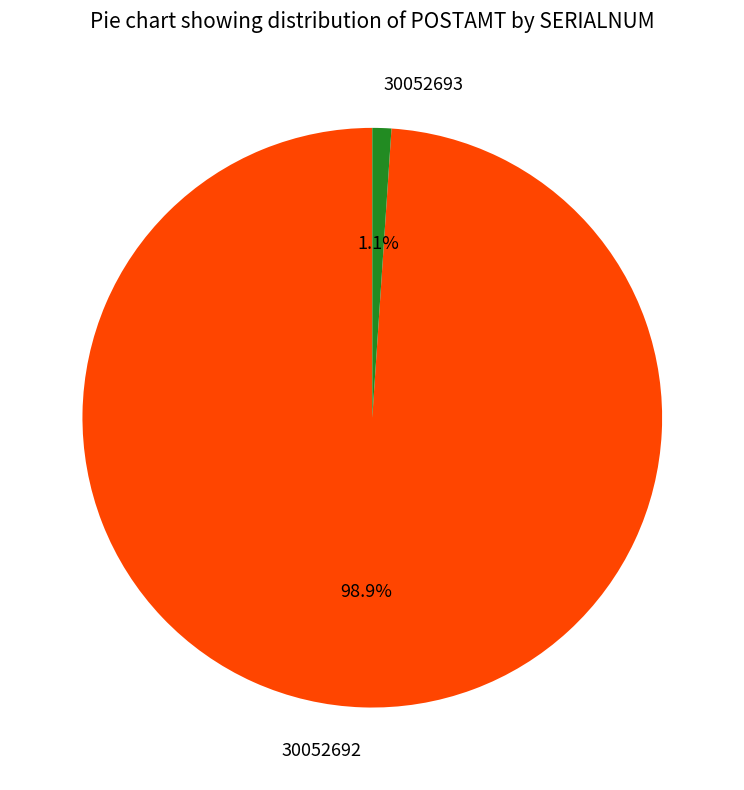

Count the number of slices in the pie.

2